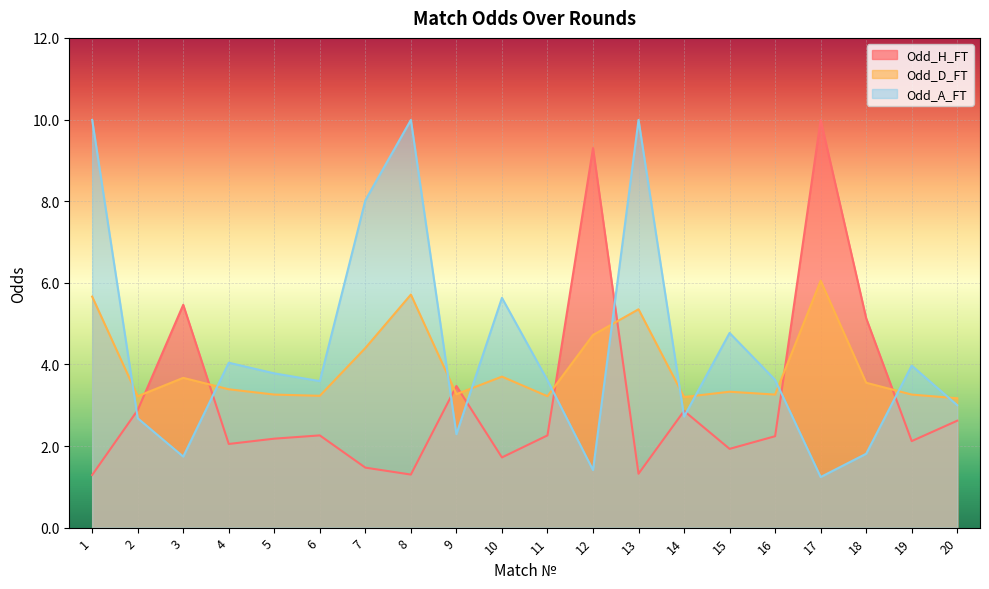

At which label does Odd_H_FT first exceed 2?

2